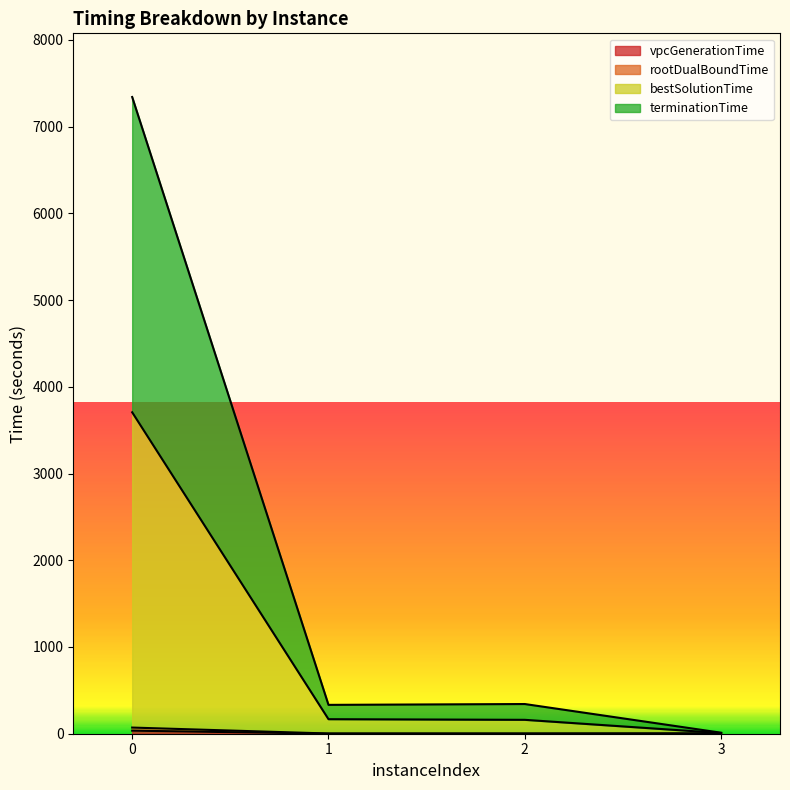

Is it true that terminationTime equals 11.5 at 3?

True